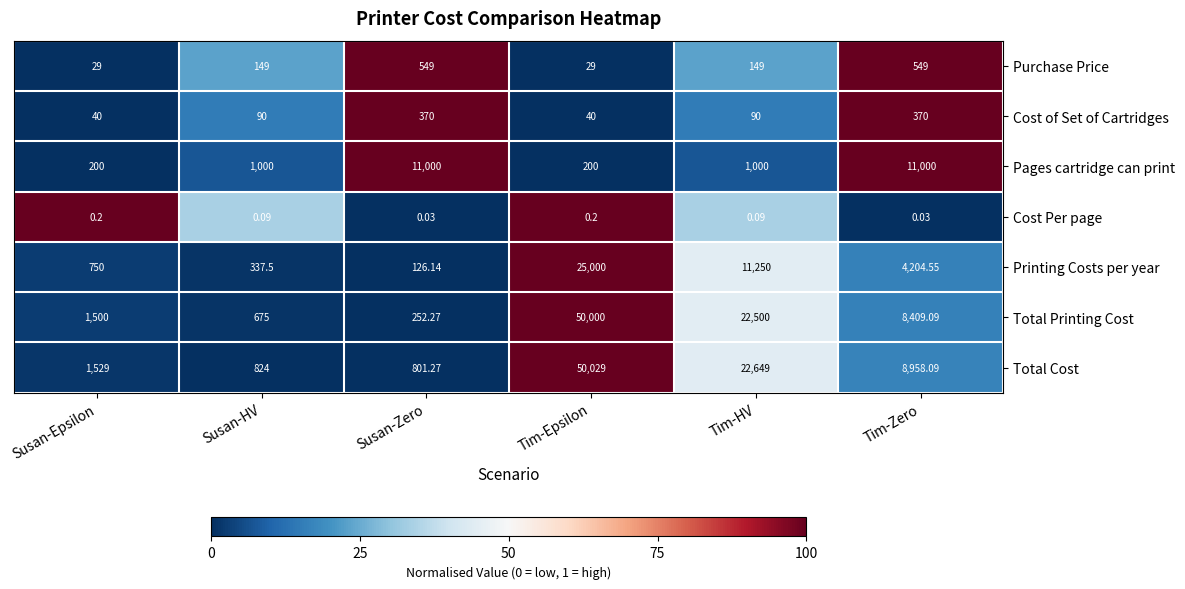

List the series in order of their peak value, highest first.

Total Cost, Total Printing Cost, Printing Costs per year, Pages cartridge can print, Purchase Price, Cost of Set of Cartridges, Cost Per page